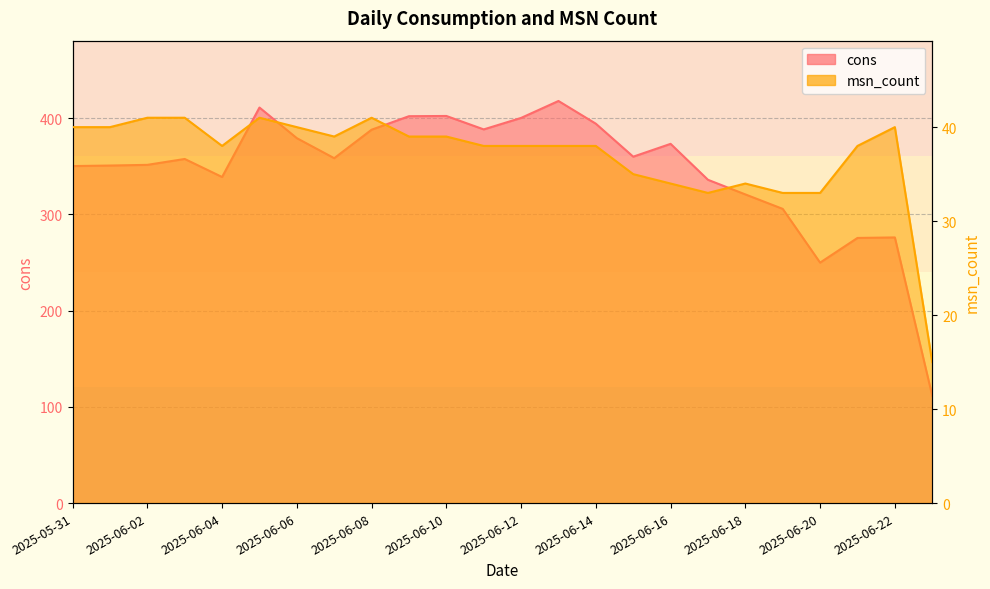

What is the value of the msn_count point at the 7th from the left?

40.0